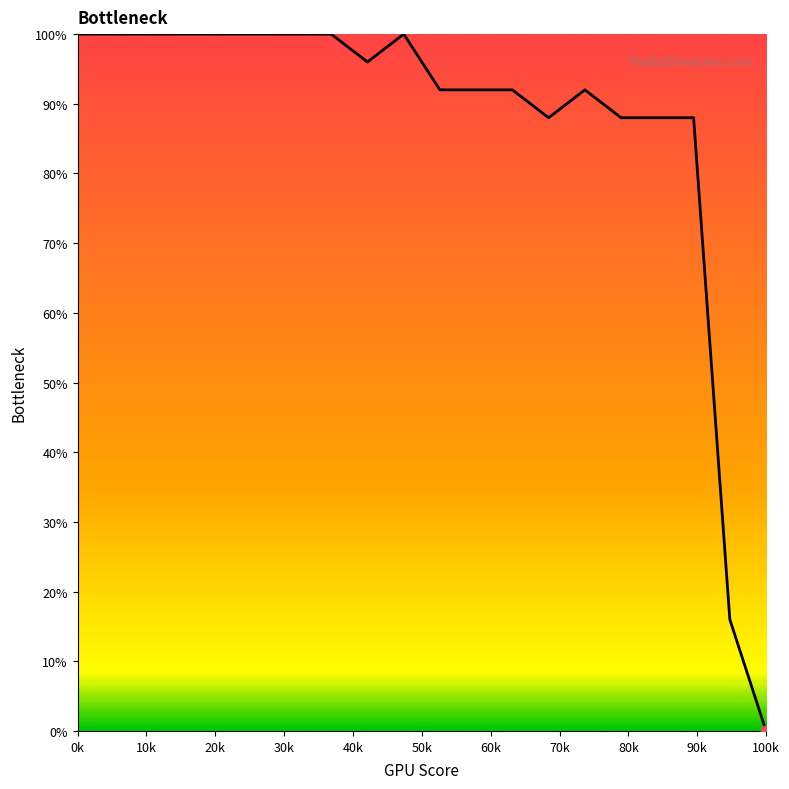

What is the difference between the maximum and minimum values?

100